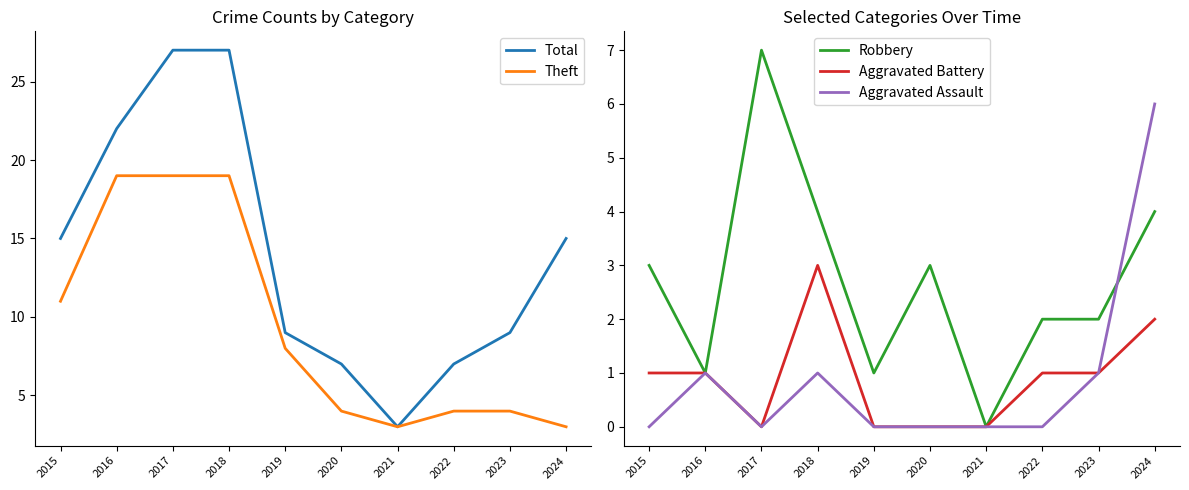

List the series in order of their peak value, highest first.

Total, Theft, Robbery, Aggravated Assault, Aggravated Battery